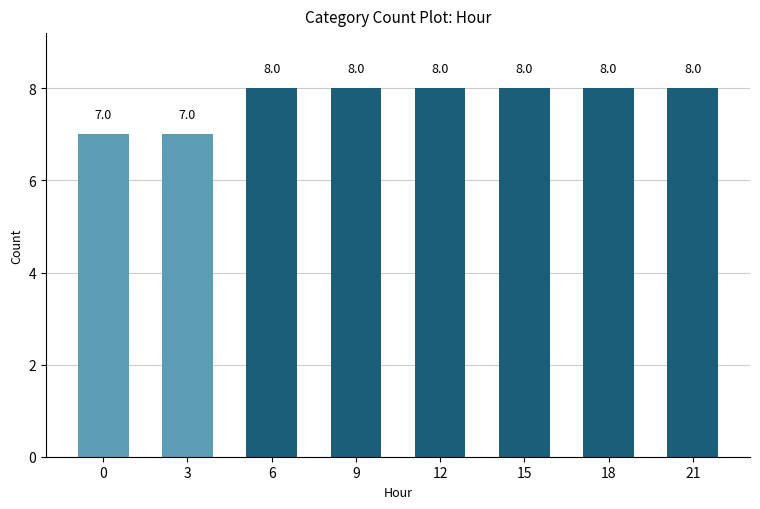

What is the difference between the maximum and minimum values?

1